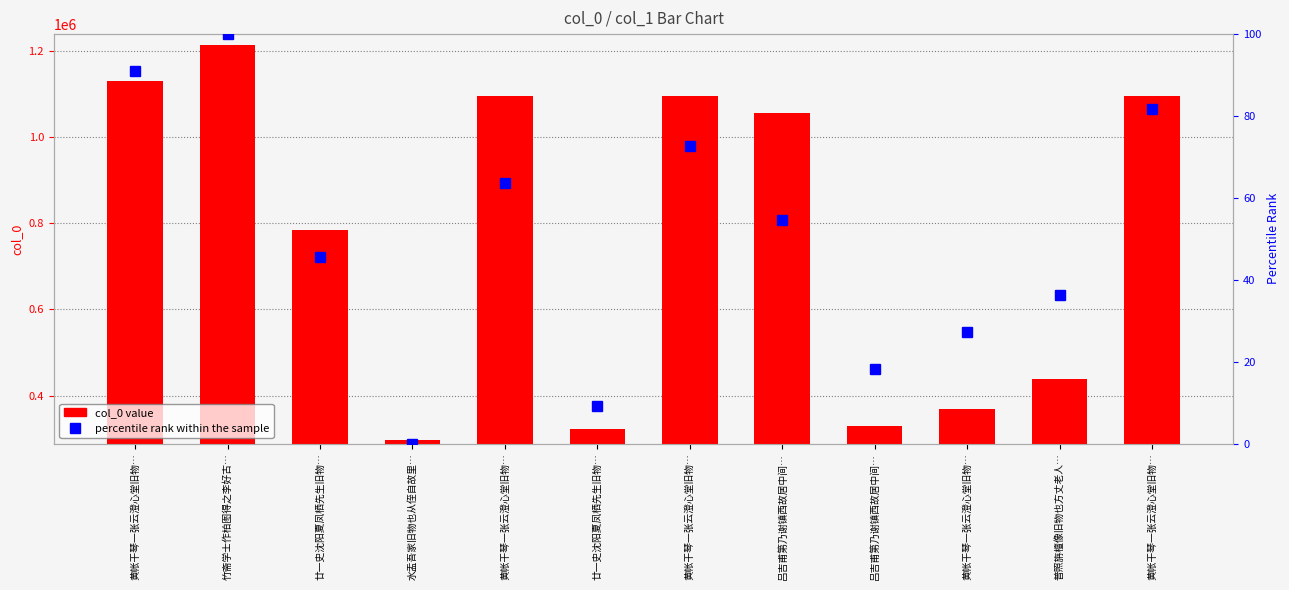

What is the sum of the percentile rank within the sample values at 吕吉甫第乃谢镇西故居中间… and 黄帐干琴一张云澄心堂旧物…?

145.5